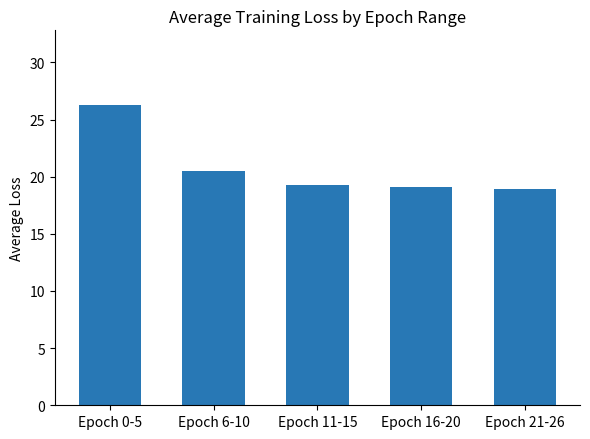

Is it true that the value at Epoch 11-15 is 10.0?

False